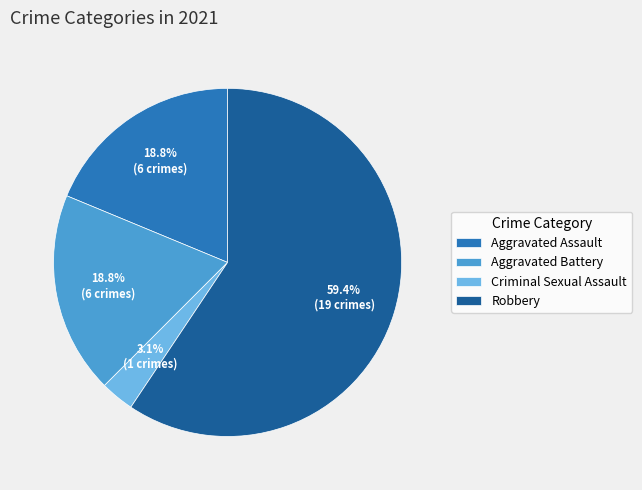

Between Robbery and Aggravated Battery, which is larger?

Robbery